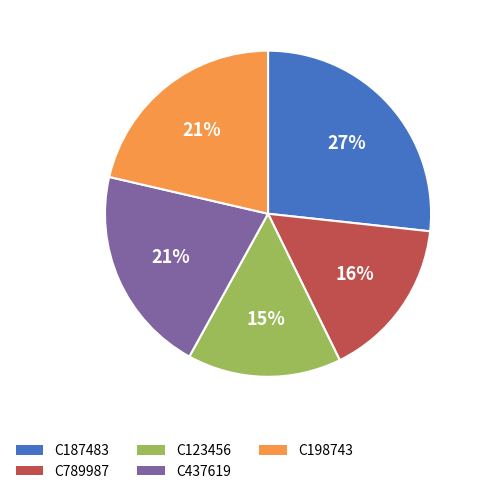

What percentage is the C123456 slice, to the nearest percent?

15%